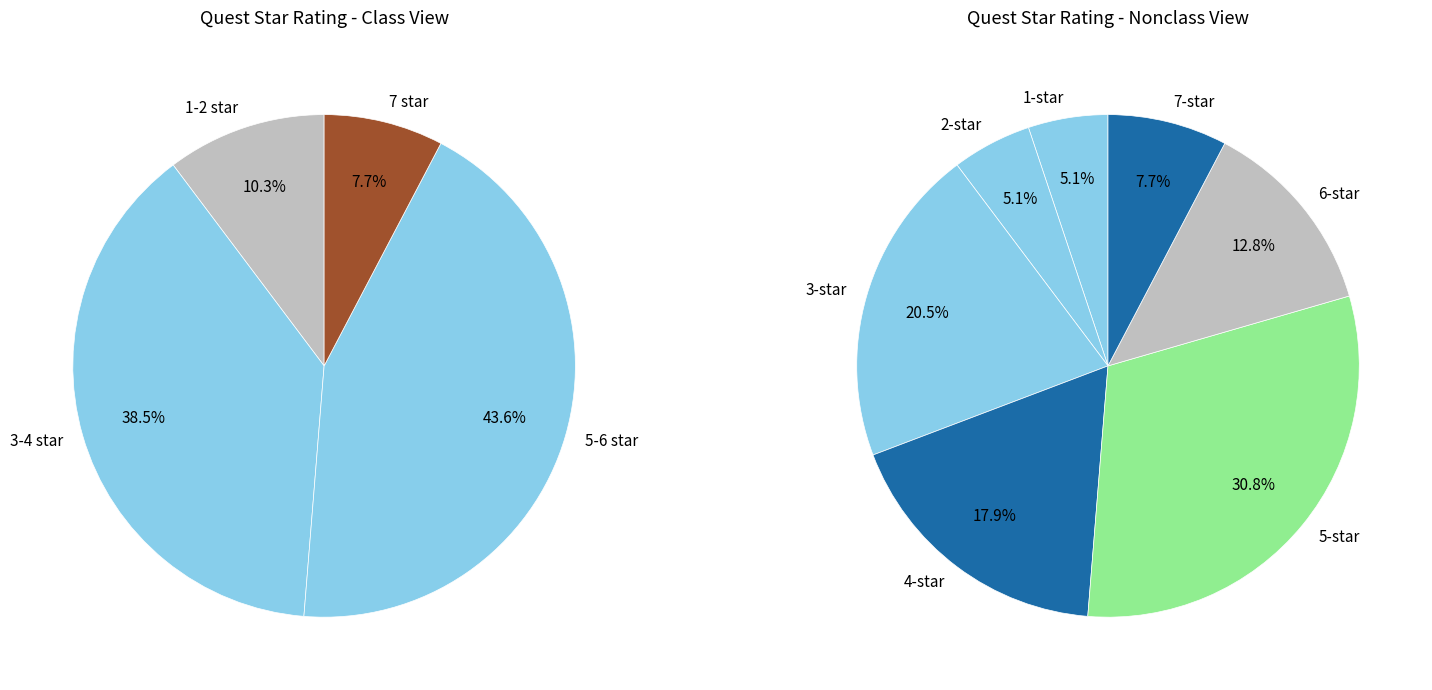

To the nearest percent, what is the average slice percentage?

14%